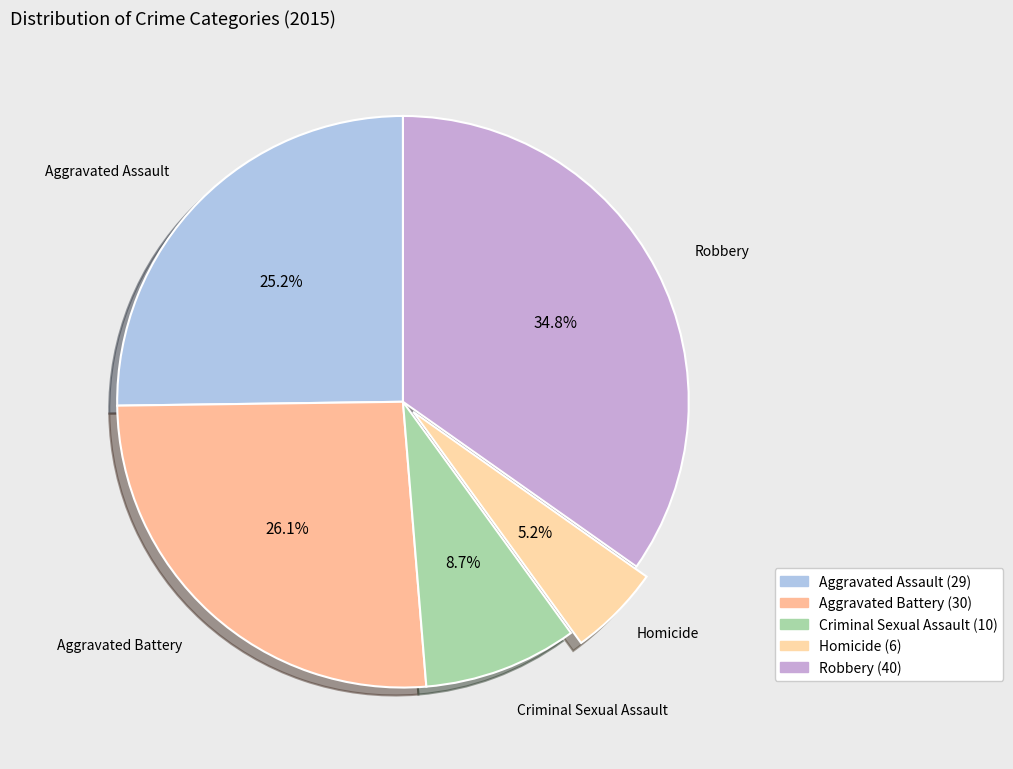

To the nearest percent, what is the difference between the Aggravated Battery and Robbery slice percentages?

9%